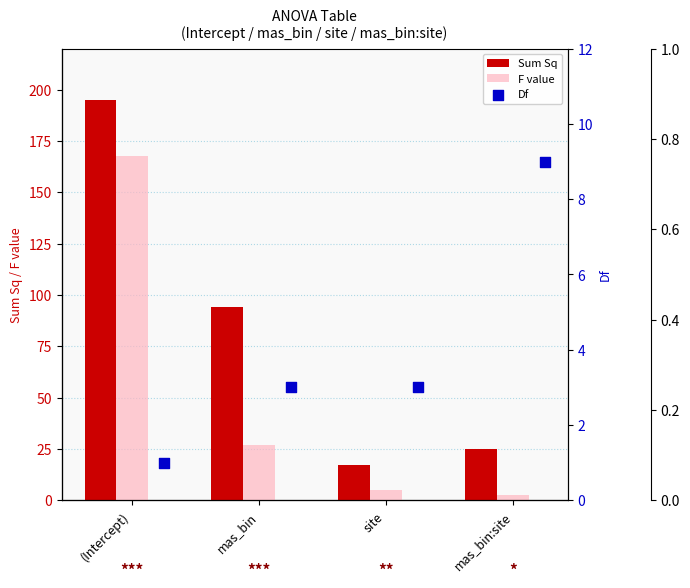

What are all the series names shown in the legend?

Sum Sq, F value, Df